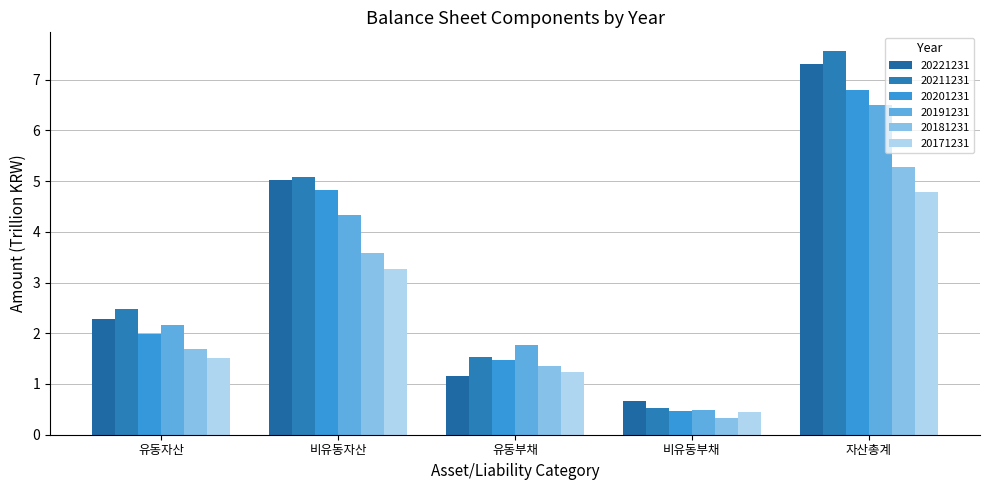

What is the difference between the 20181231 values at 유동자산 and 유동부채?

0.3